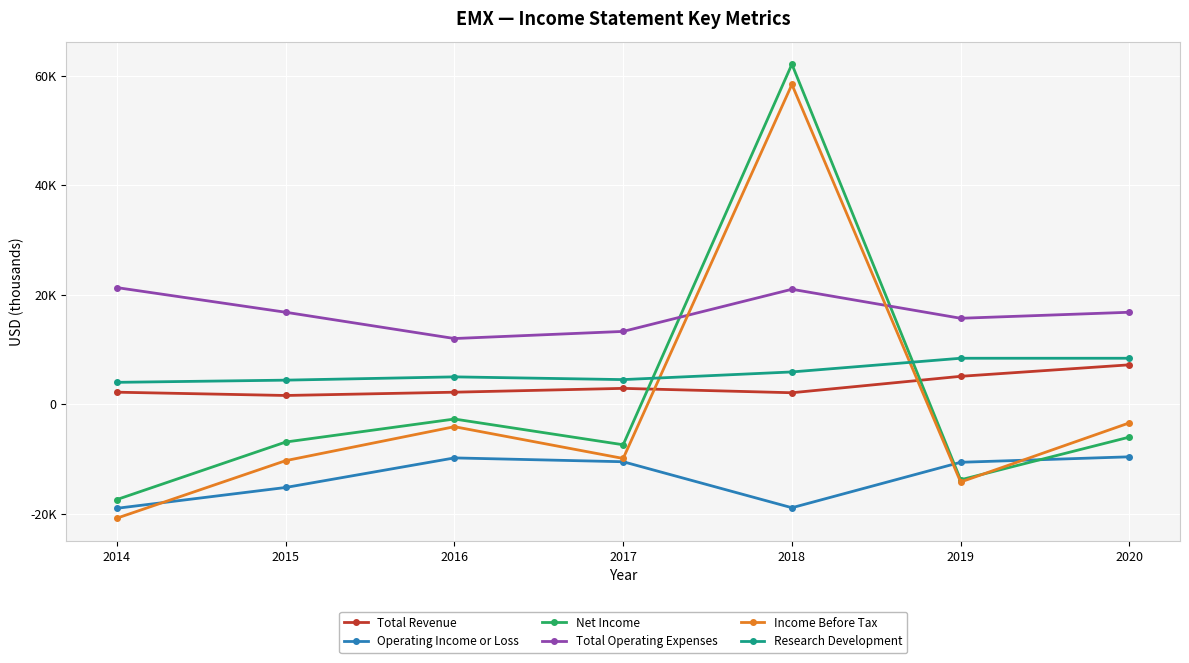

What is the difference between the maximum and minimum values in the Total Revenue series?

5600